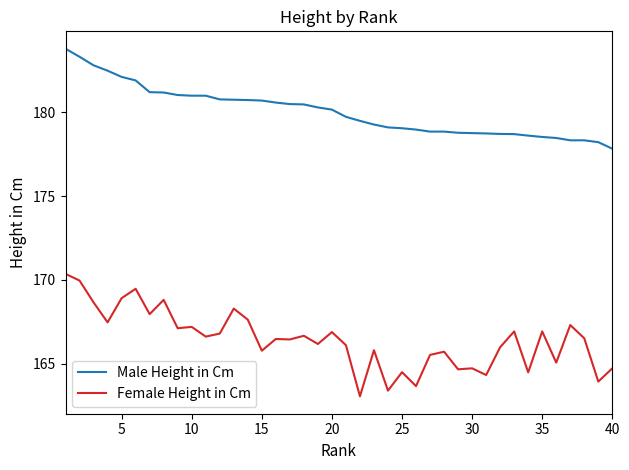

Which series has the widest spread of values?

Female Height in Cm